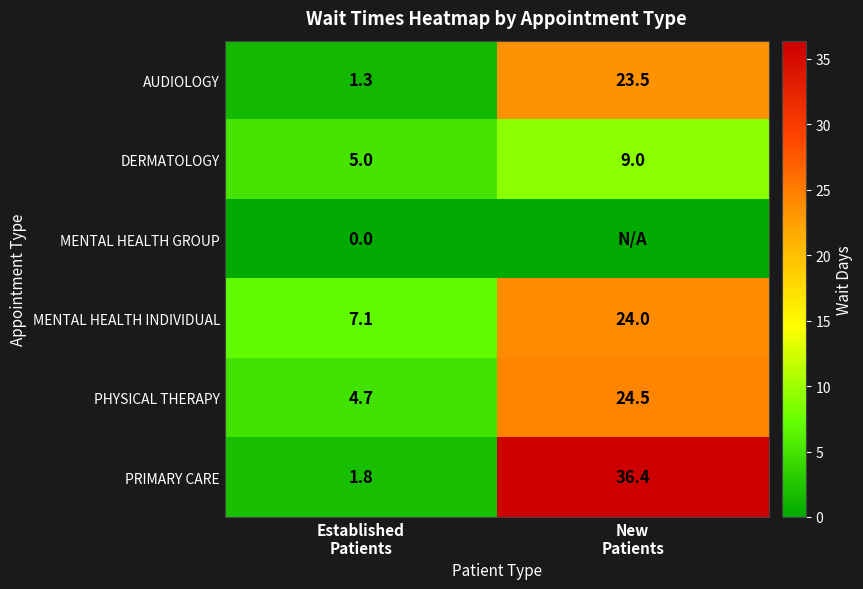

What is the average value of the PHYSICAL THERAPY series?

14.6